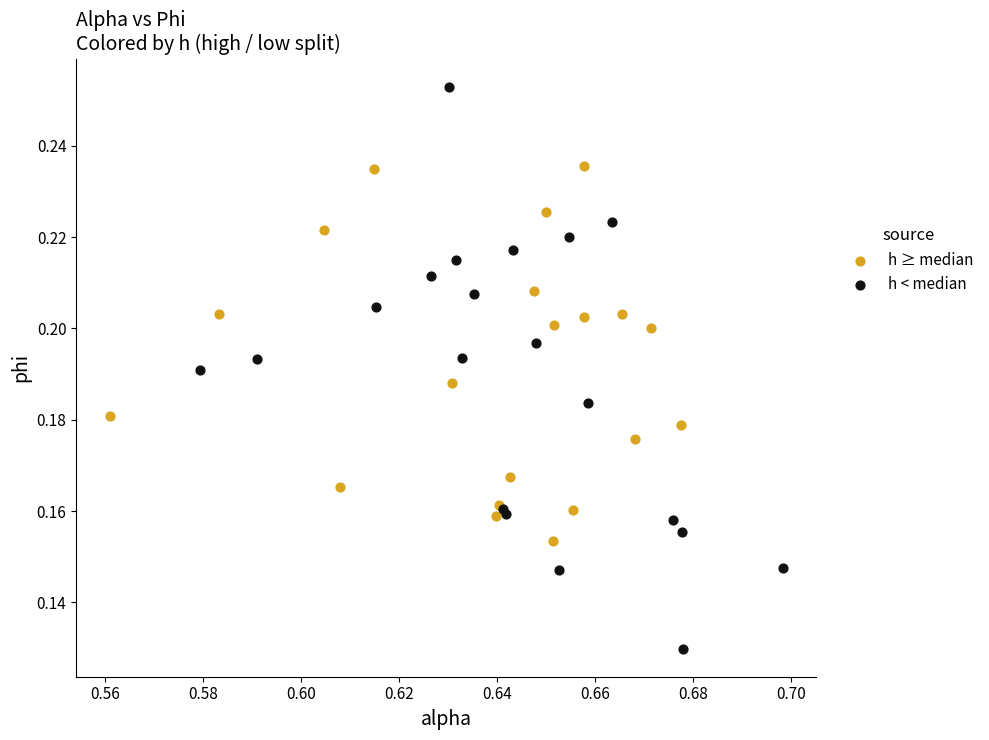

Which series reaches the maximum Y coordinate?

h < median